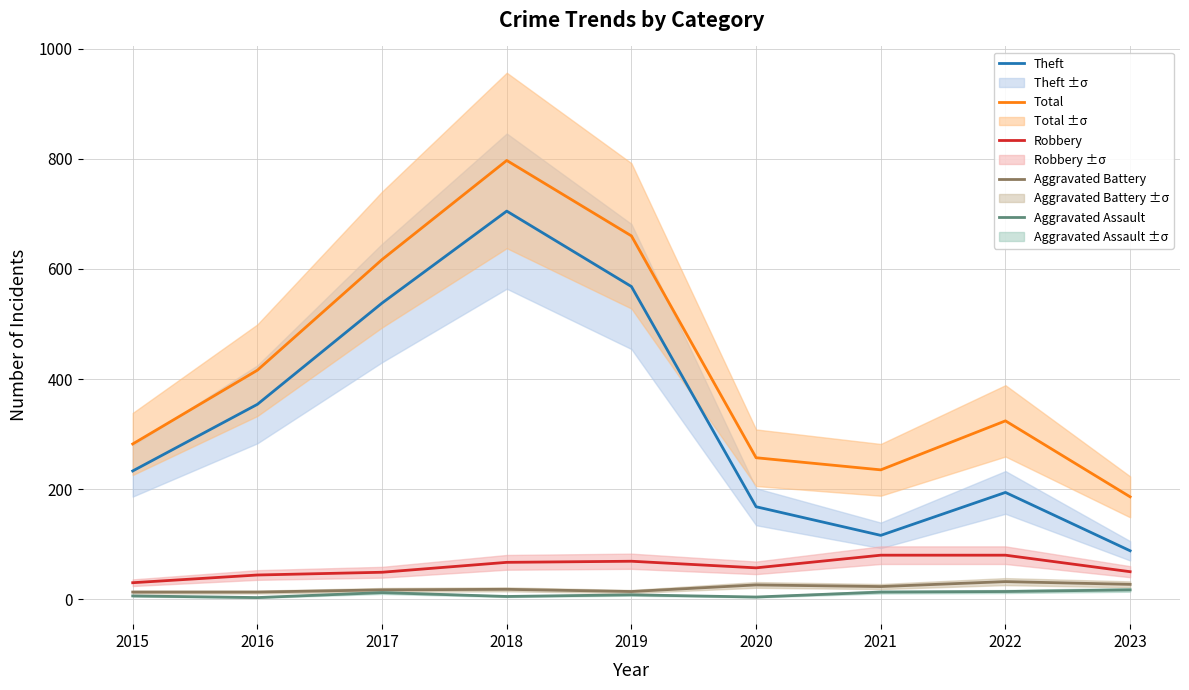

What is the difference between the maximum and minimum values in the Robbery series?

50